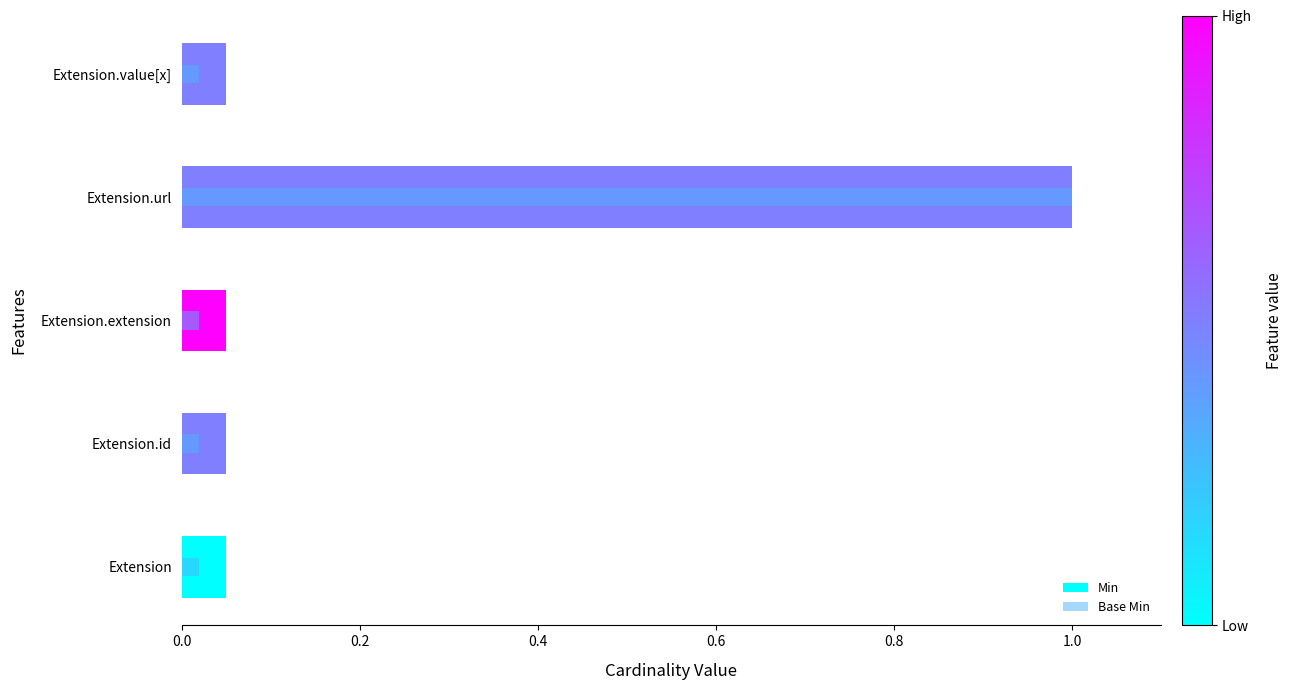

The value of Min at Extension is 0.1. True or false?

False